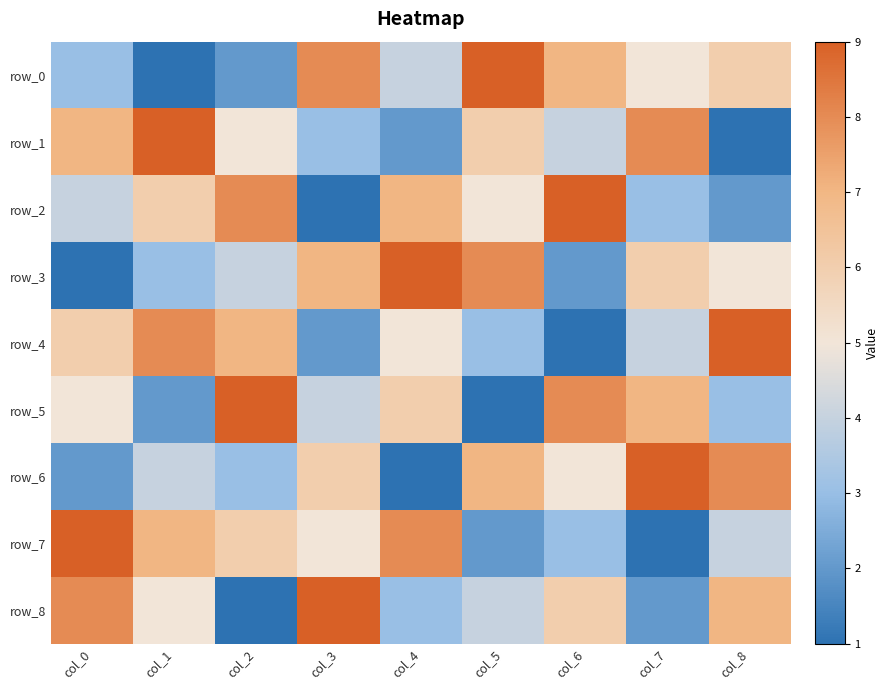

Read the row_0 value at col_2.

2